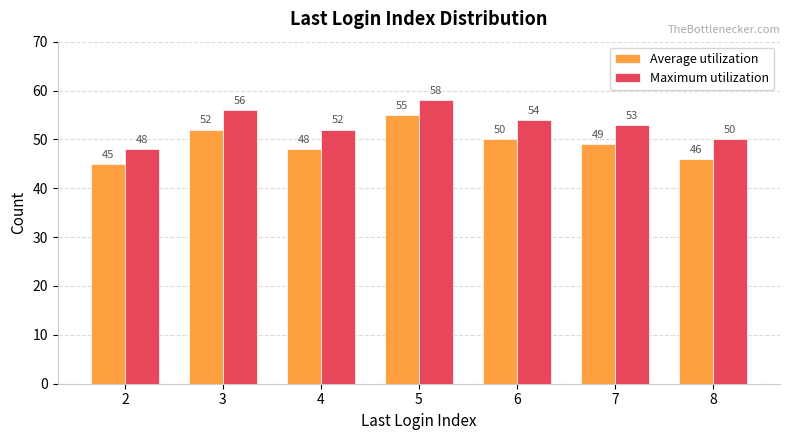

What is the average value of the Maximum utilization series?

53